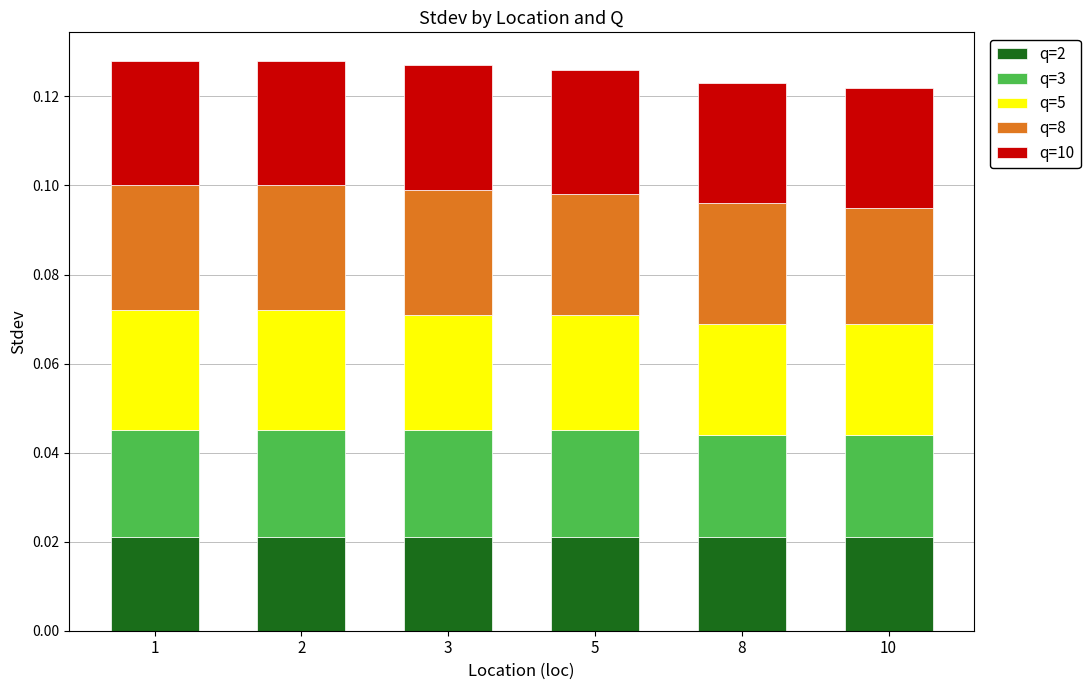

Between 8 and 10, which series saw the biggest shift?

q=8